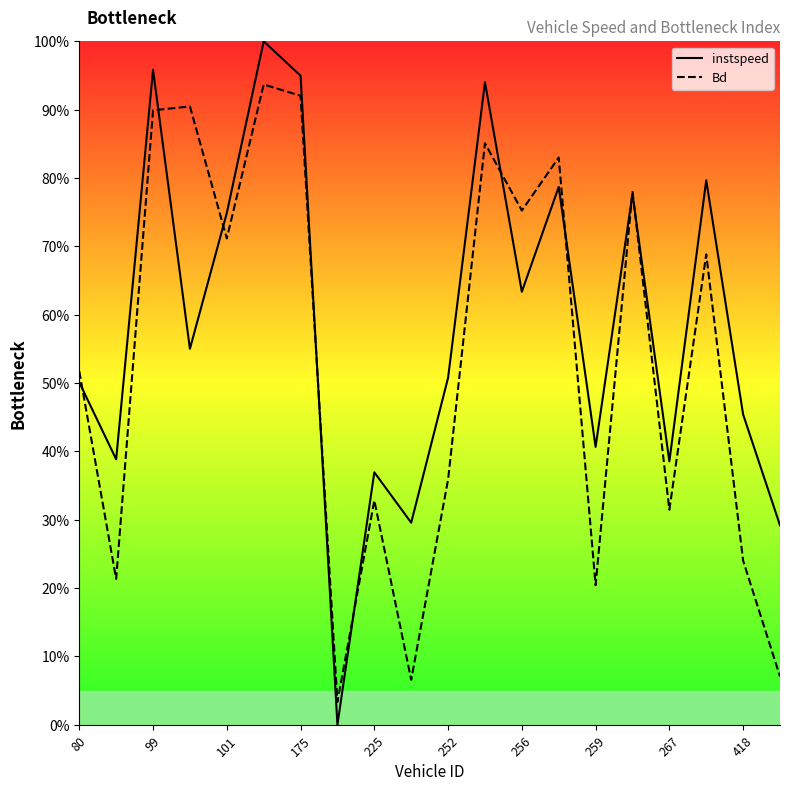

Which series has the largest range (max minus min)?

instspeed